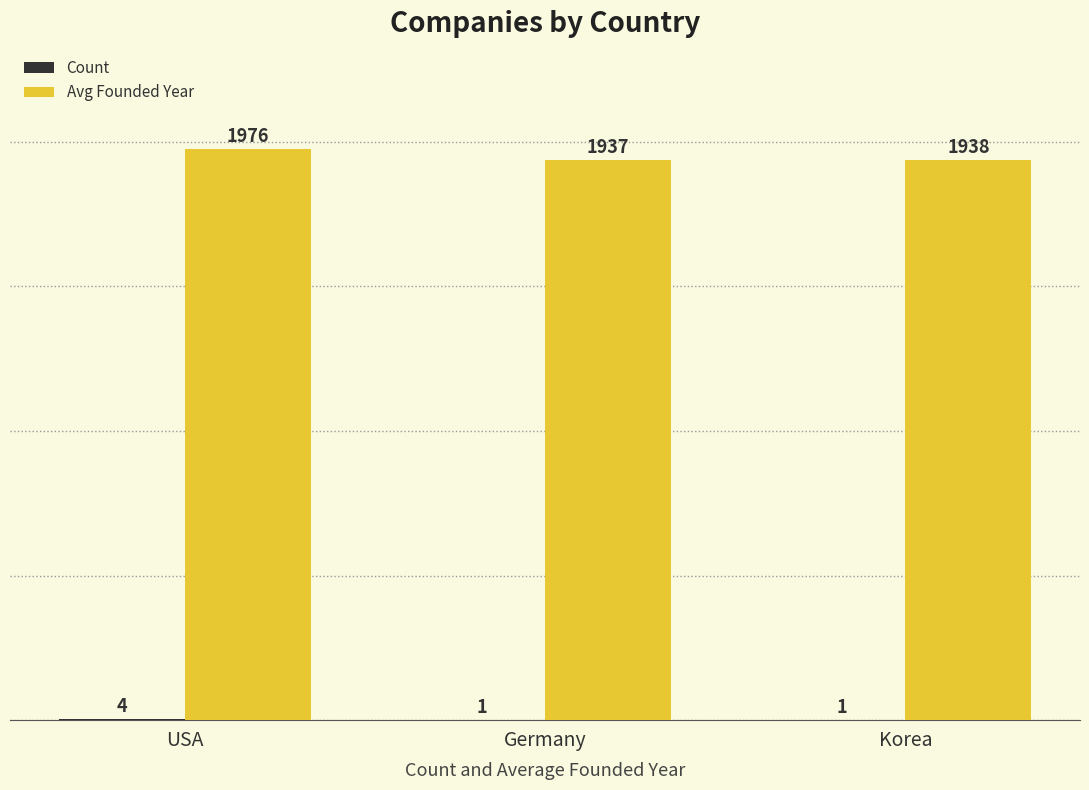

Which series changed the most between USA and Korea?

Avg Founded Year